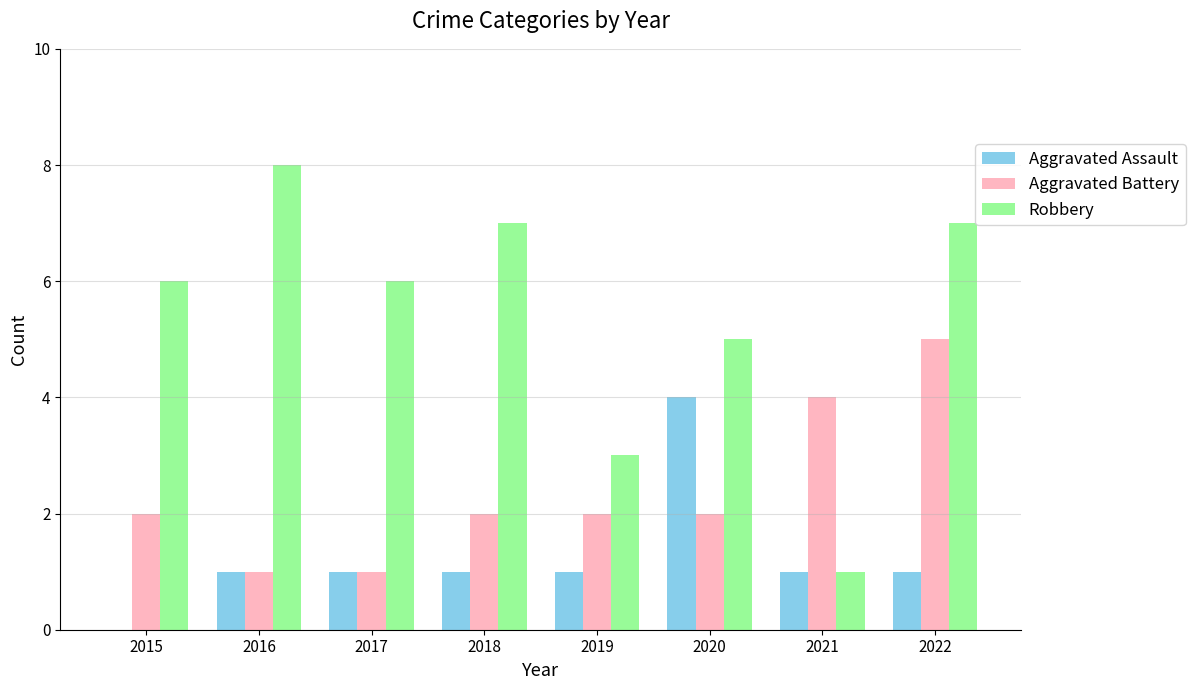

Is it true that Robbery equals 1 at 2021?

True